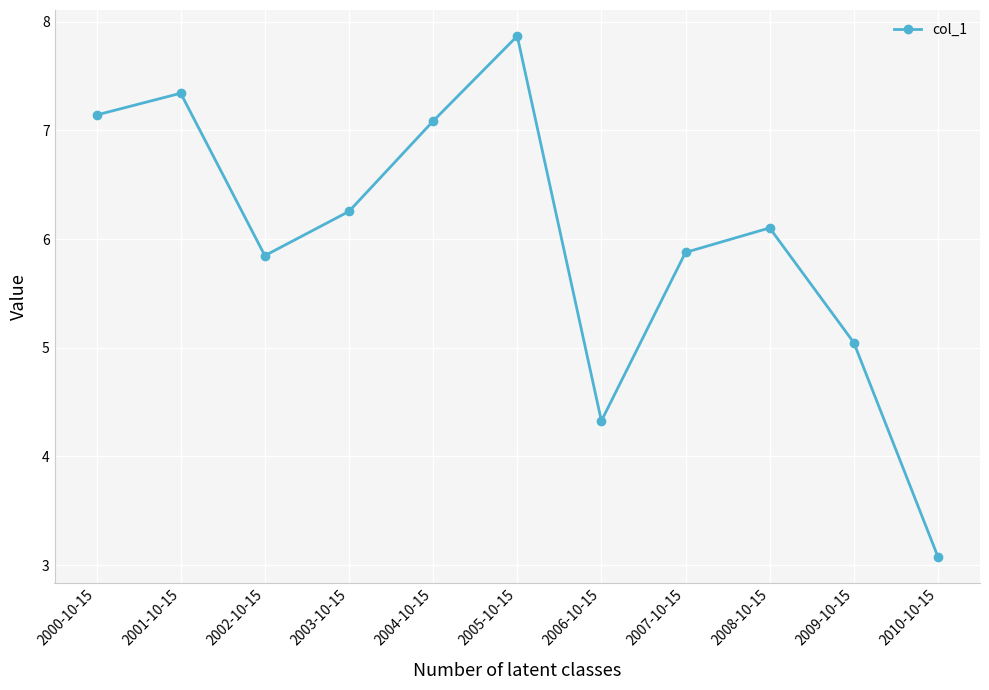

How many points are lower than both their immediate neighbors (excluding endpoints)?

2